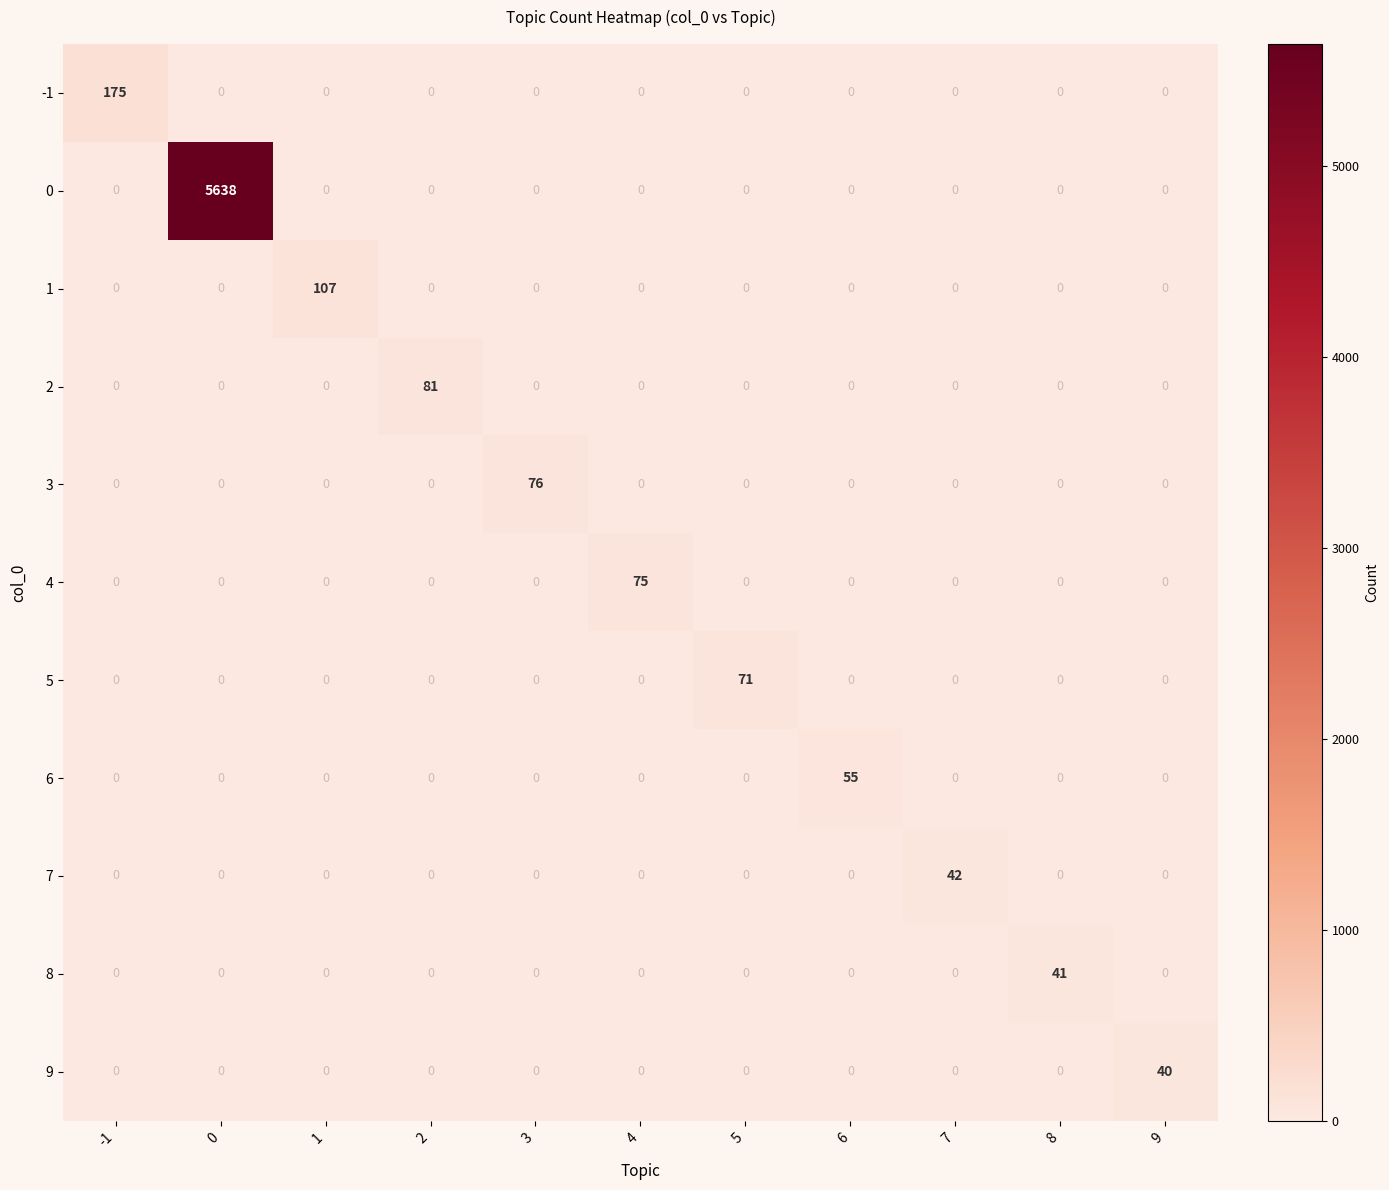

What is the sum of all 9 values?

40